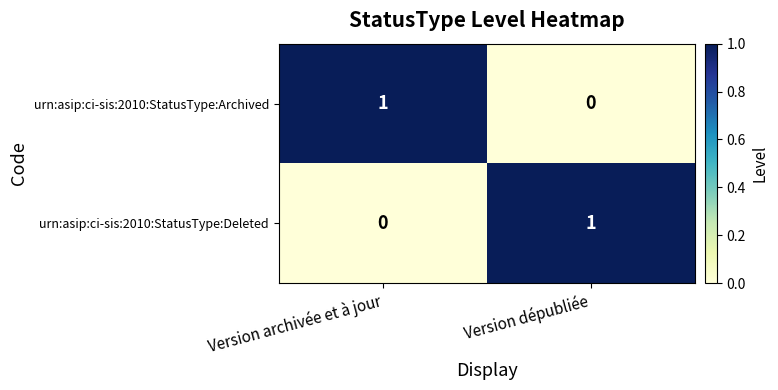

How many series are shown in this chart?

2